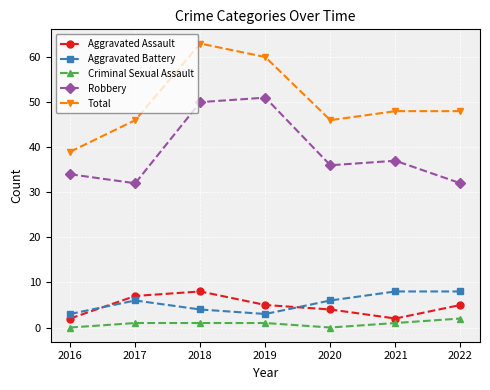

What is the sum of the Robbery values at 2020 and 2021?

73